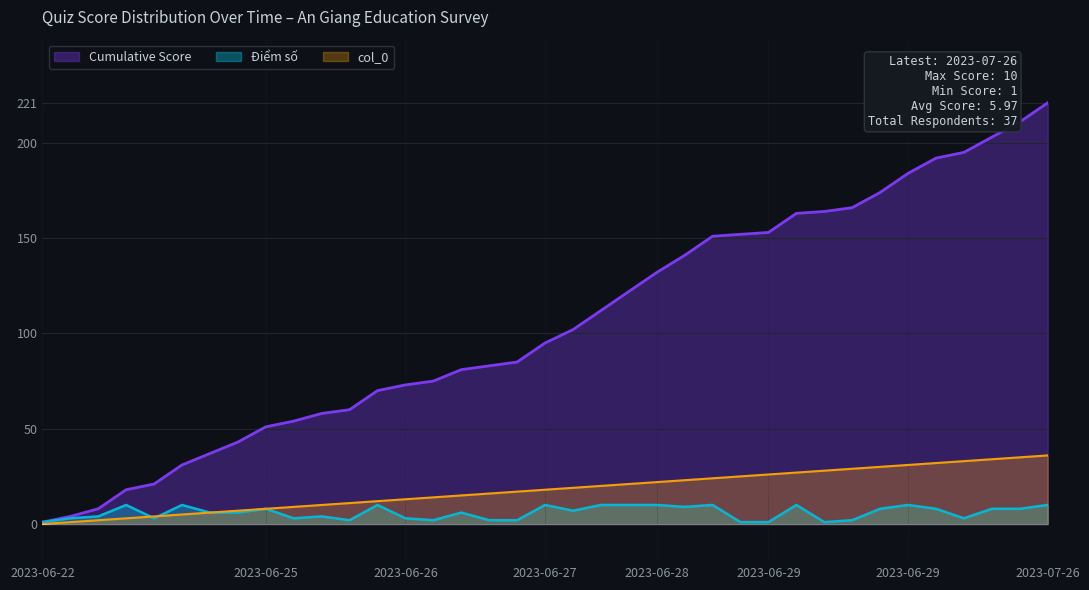

Rank the series at 2023-06-26 from highest to lowest value.

Cumulative Score, col_0, Điểm số